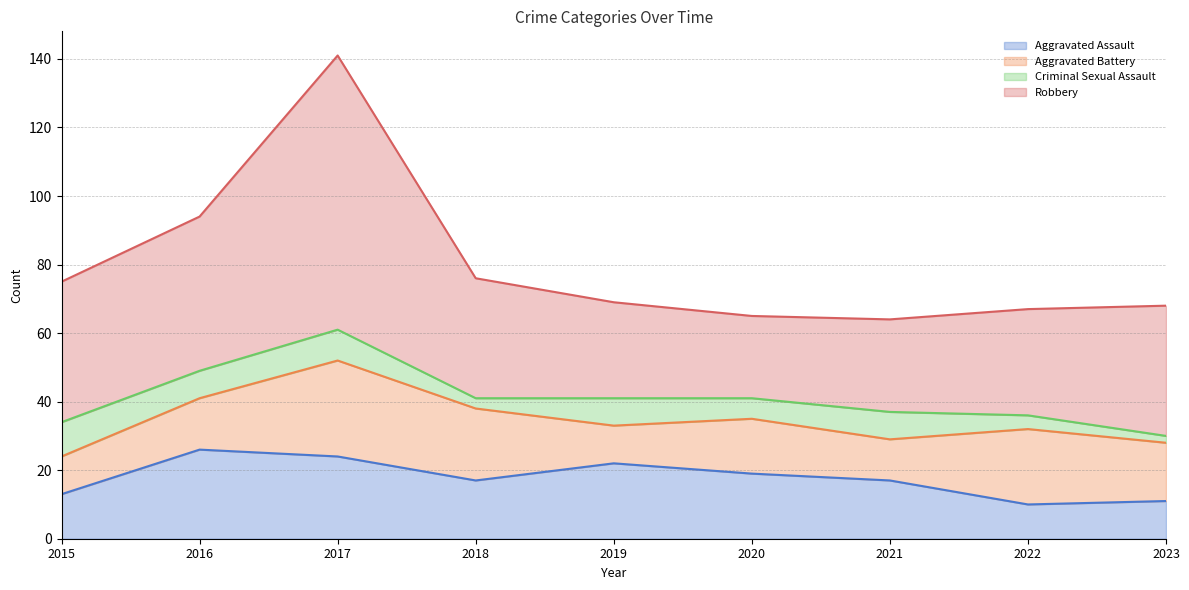

Where is Aggravated Battery nearest to the value 19?

2018